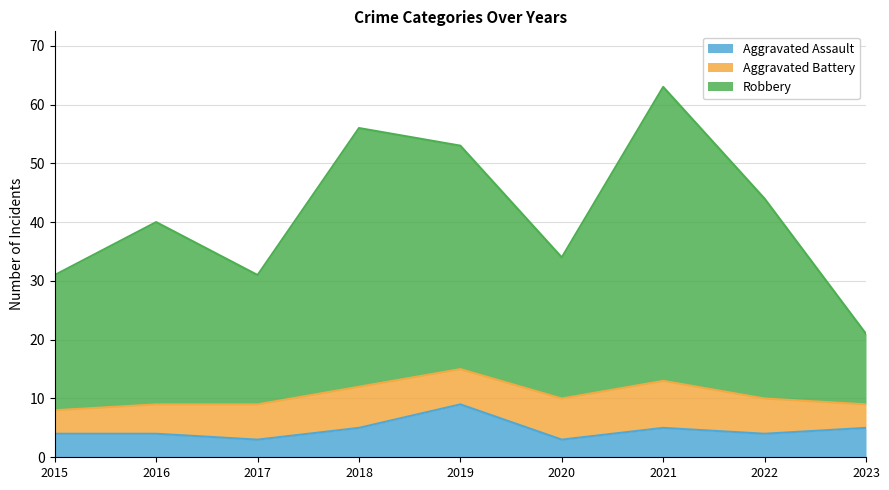

Count the Aggravated Assault values in the range 4 to 5.

6